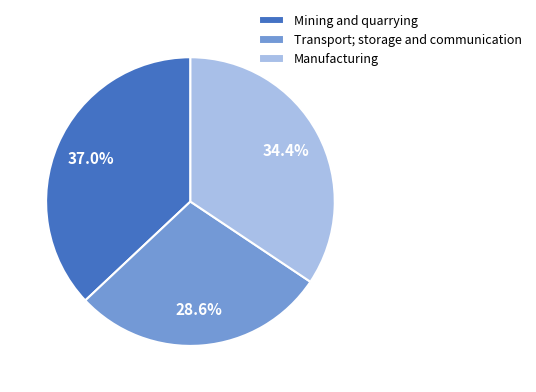

True or false: Manufacturing accounts for 25% of the total.

False